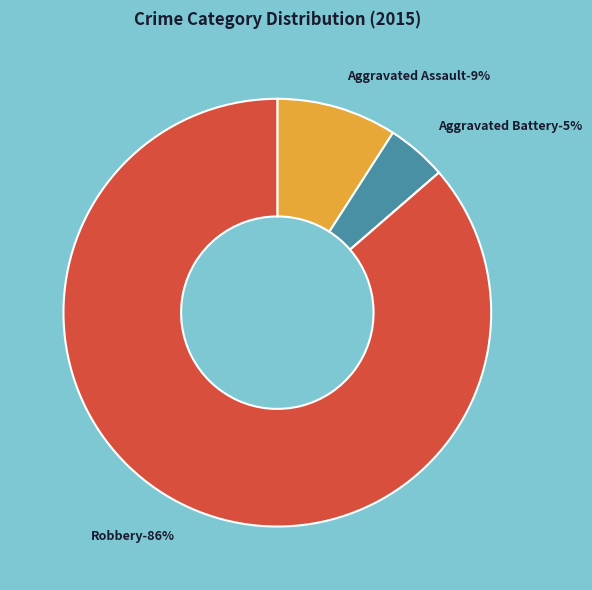

Is the sum of Robbery and Criminal Sexual Assault greater than half?

Yes